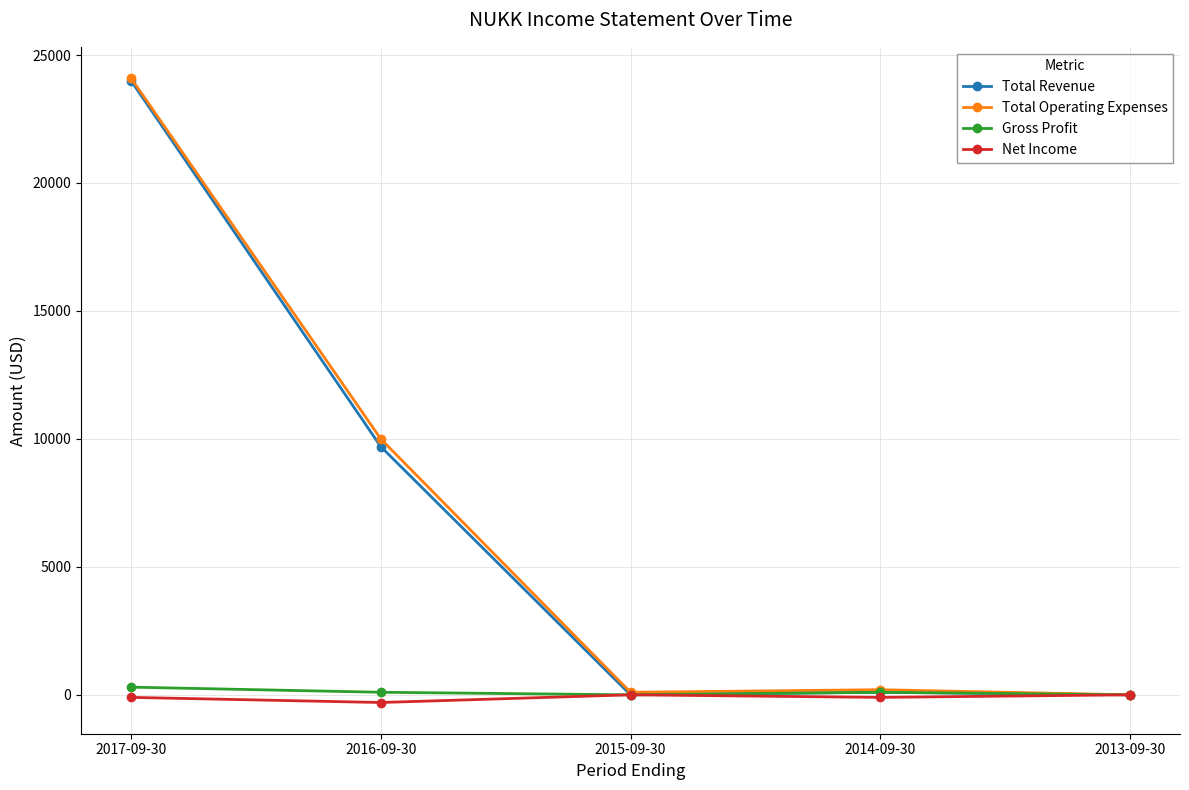

What position from the left is 2017-09-30?

1